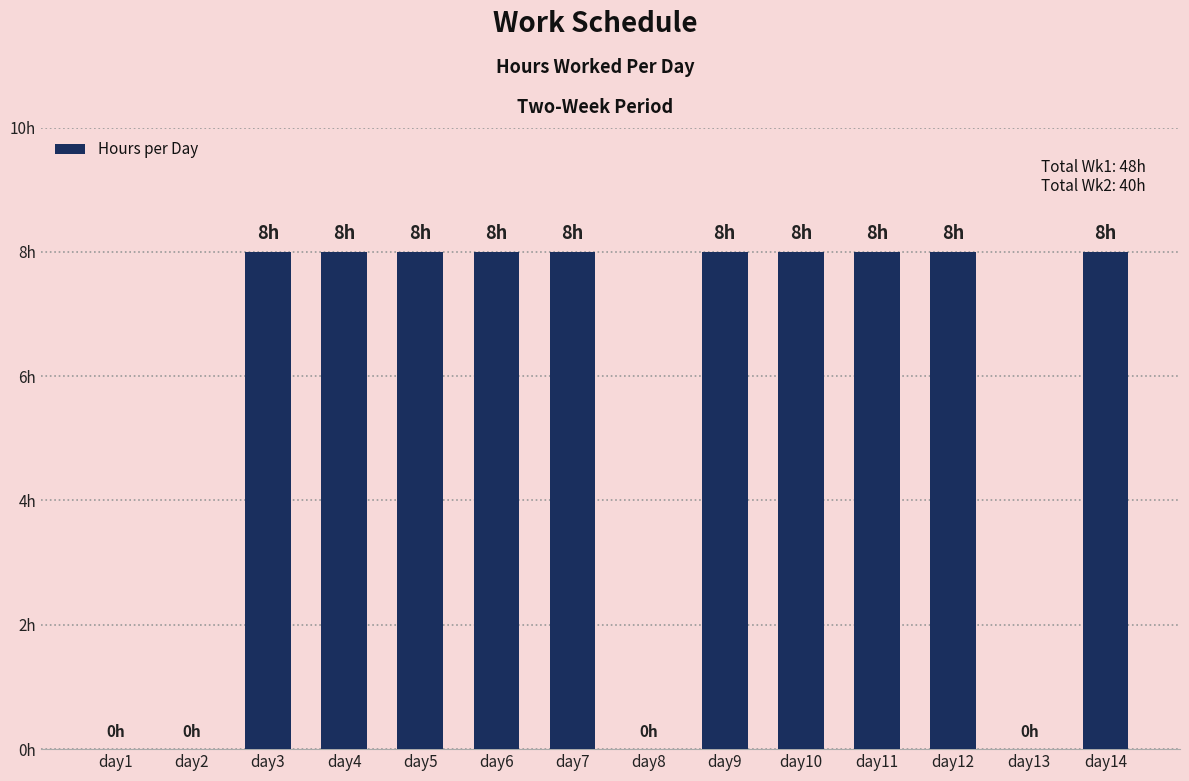

Does the chart contain stacked bars?

No